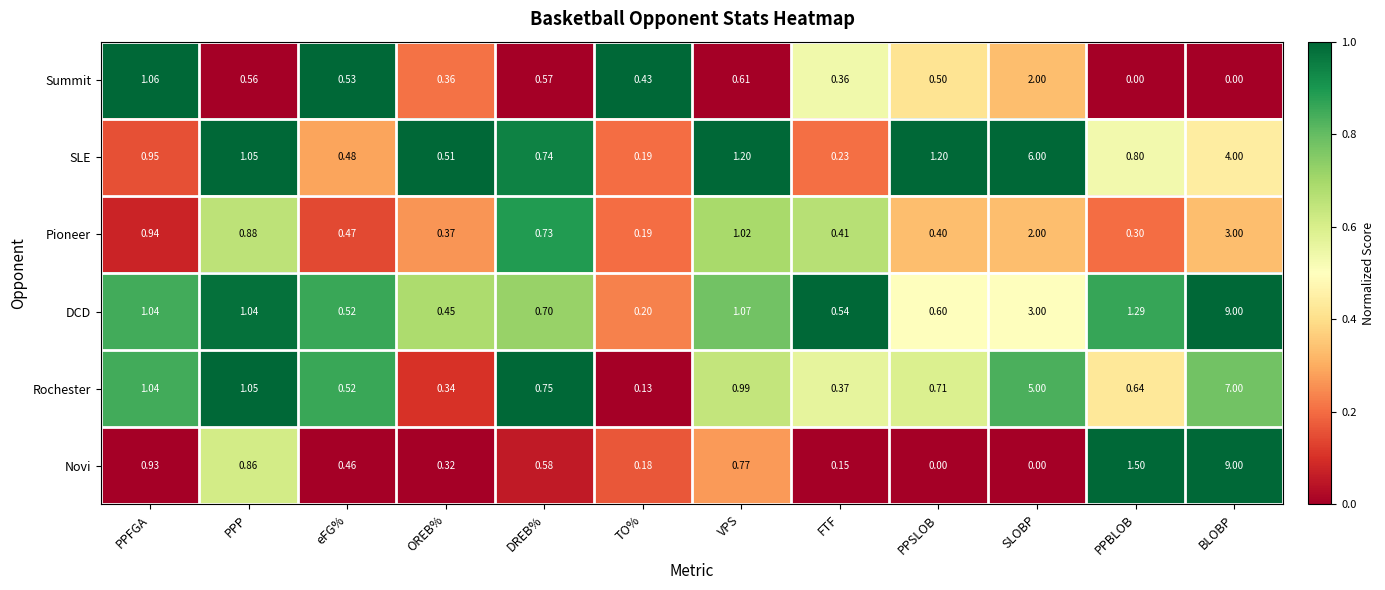

List the labels in order of Rochester value, largest first.

BLOBP, SLOBP, PPP, PPFGA, VPS, DREB%, PPSLOB, PPBLOB, eFG%, FTF, OREB%, TO%